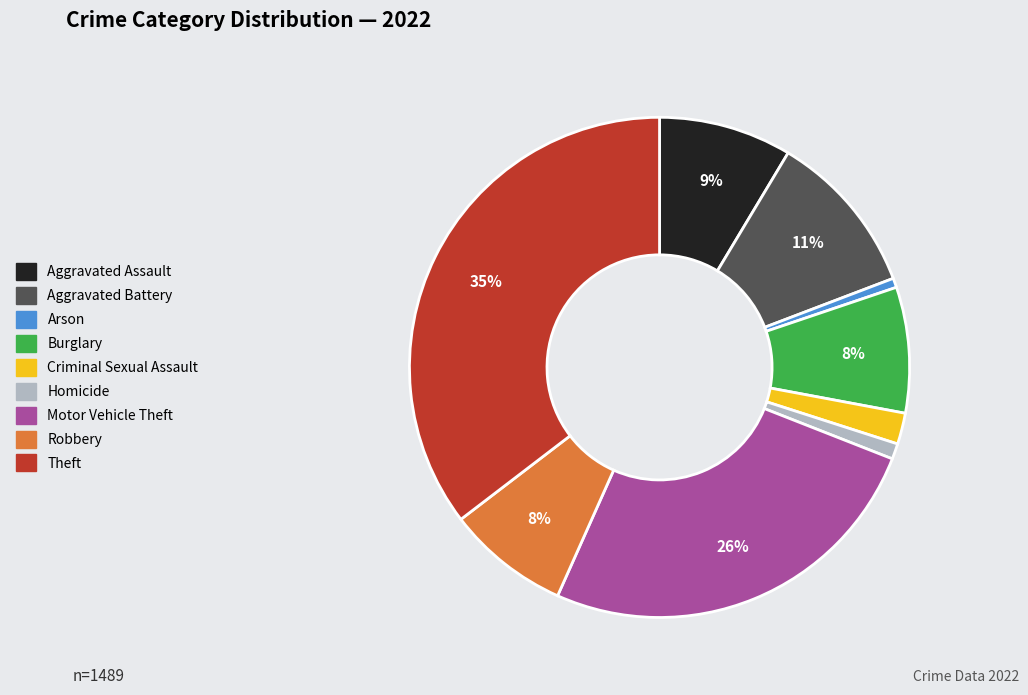

Is there any slice that represents more than half of the pie?

No